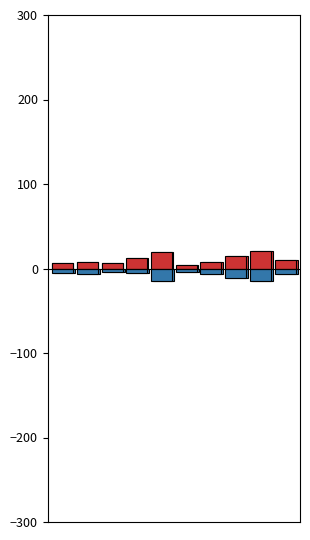

How many values in the Total series exceed 10?

4